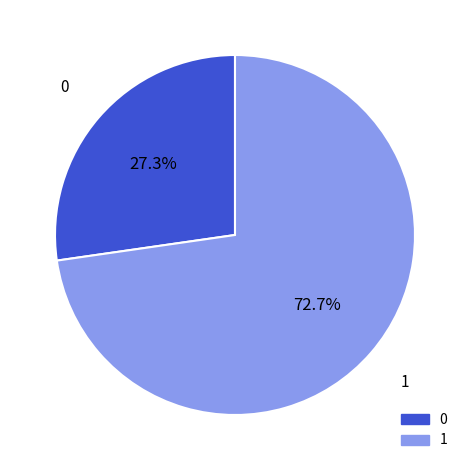

Does any single category account for the majority?

Yes